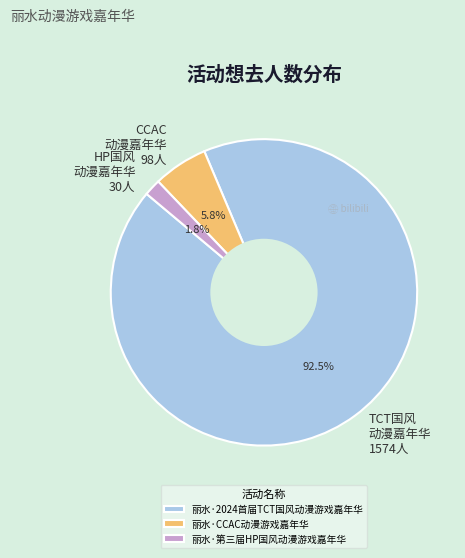

To the nearest percent, what is the combined percentage of 丽水·2024首届TCT国风动漫游戏嘉年华 and 丽水·第三届HP国风动漫游戏嘉年华?

94%